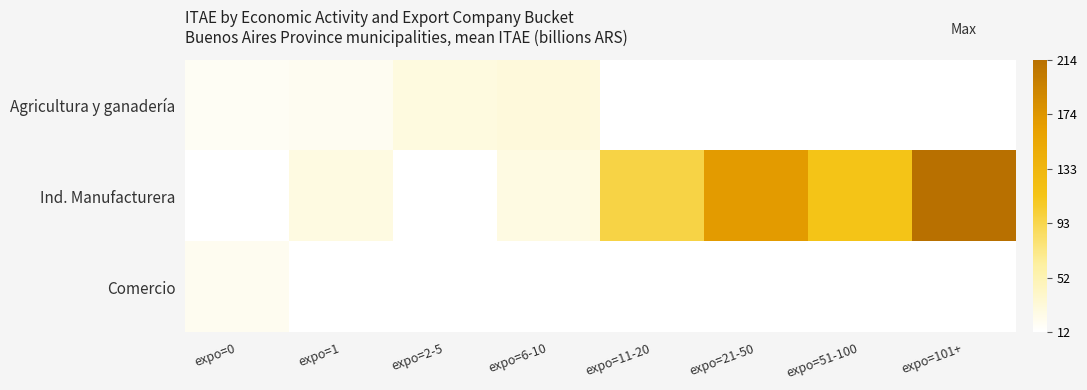

Is the value of Ind. Manufacturera at expo=2-5 greater than the value of Comercio at expo=101+?

No